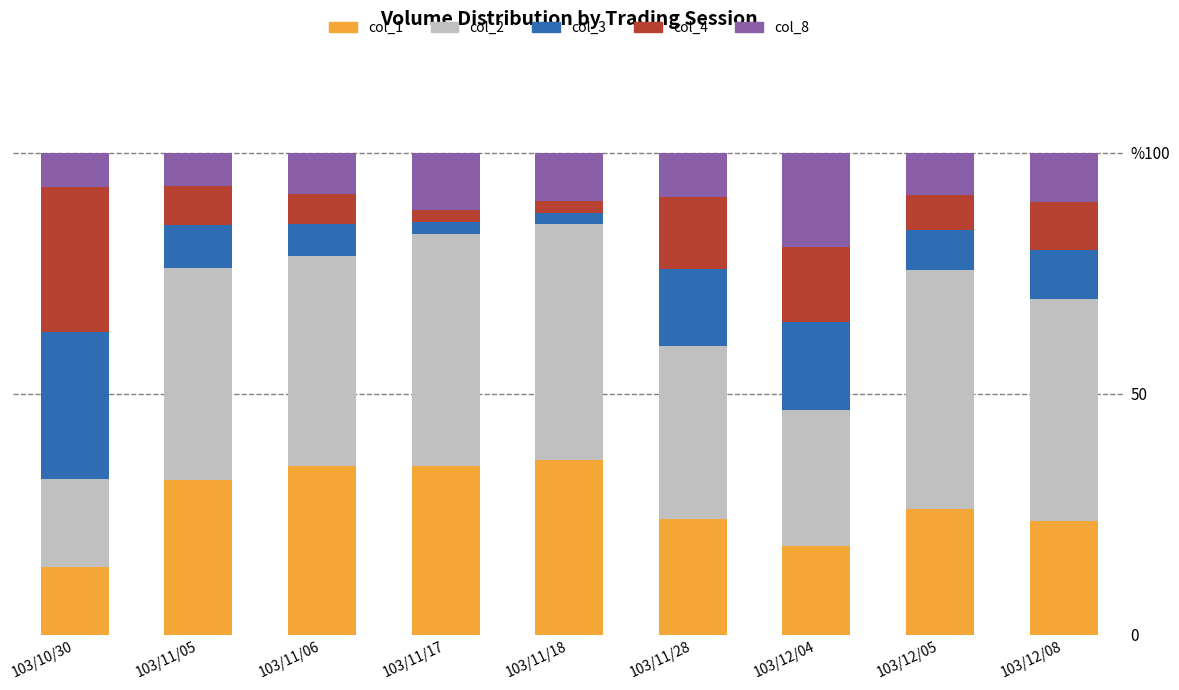

Which series has the largest range (max minus min)?

col_2